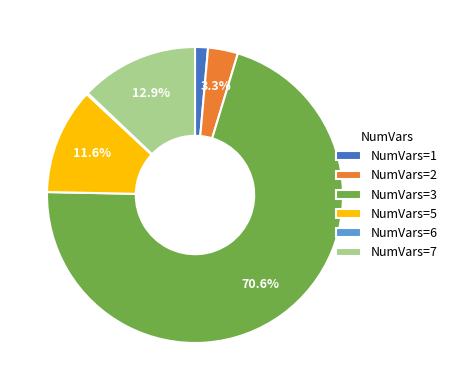

Which has a higher value, NumVars=5 or NumVars=1?

NumVars=5